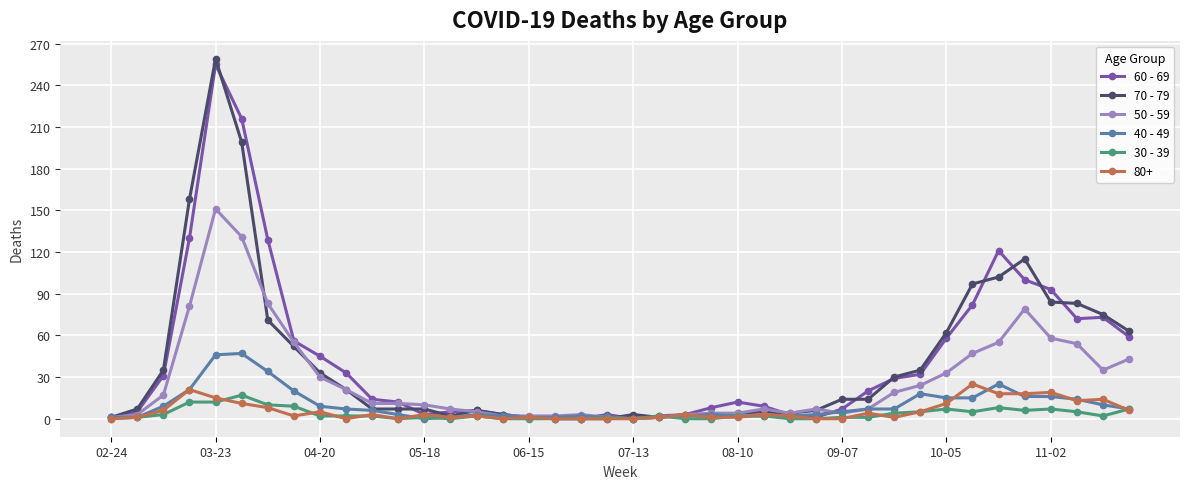

After their last crossing, which series has the higher values: 30 - 39 or 70 - 79?

70 - 79